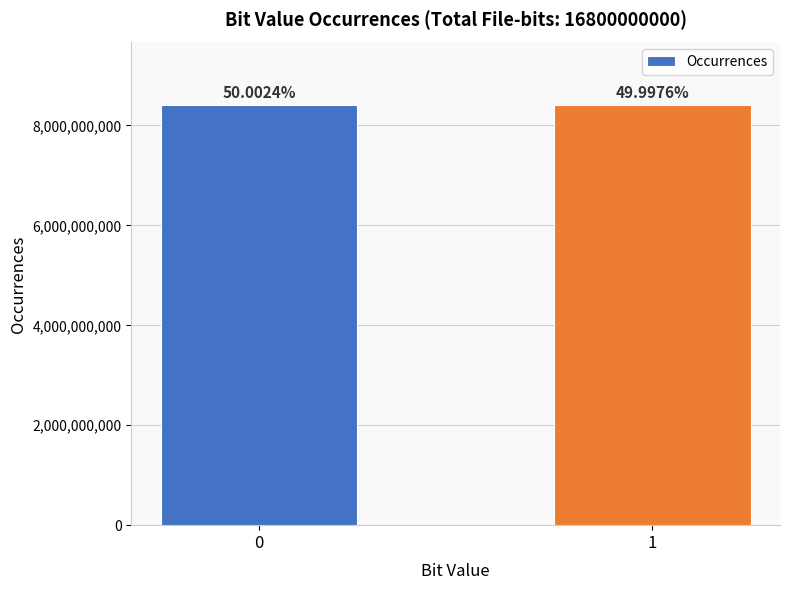

How many bars are there in total?

2